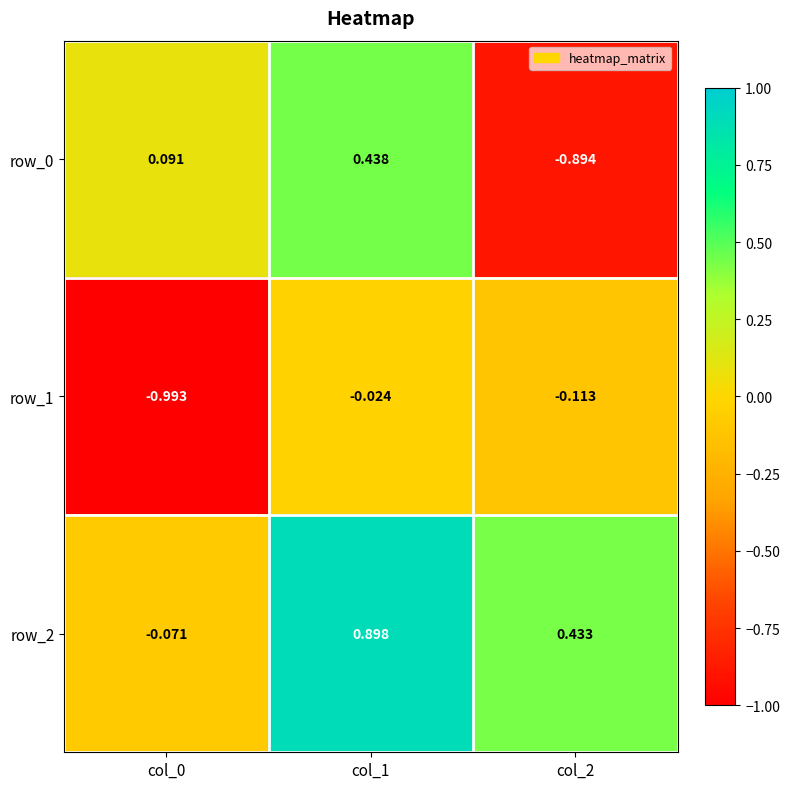

At which category is the sum across all series the highest?

col_1